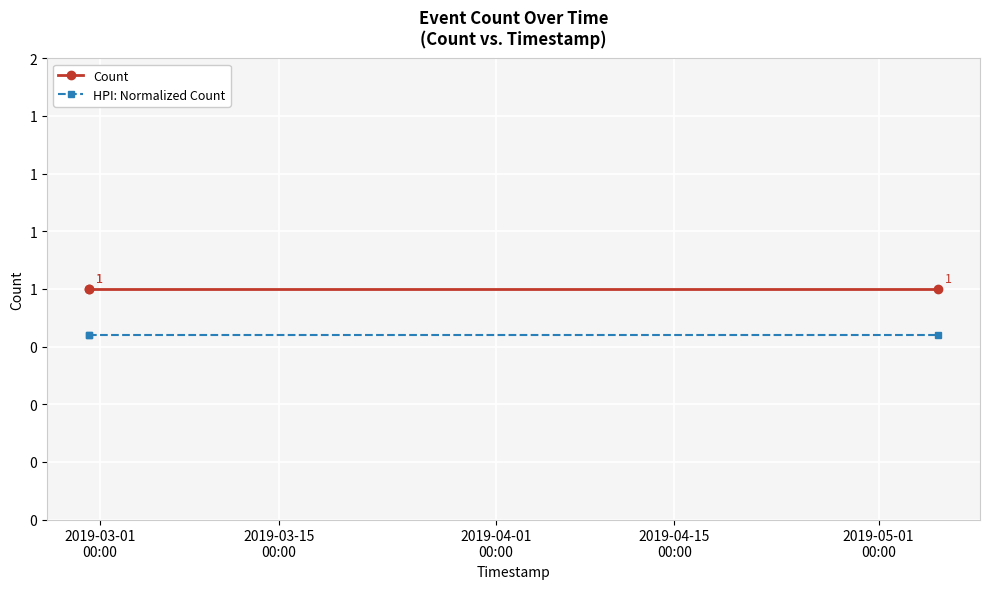

Which category has the lowest value across all series?

2019-03-01
00:00